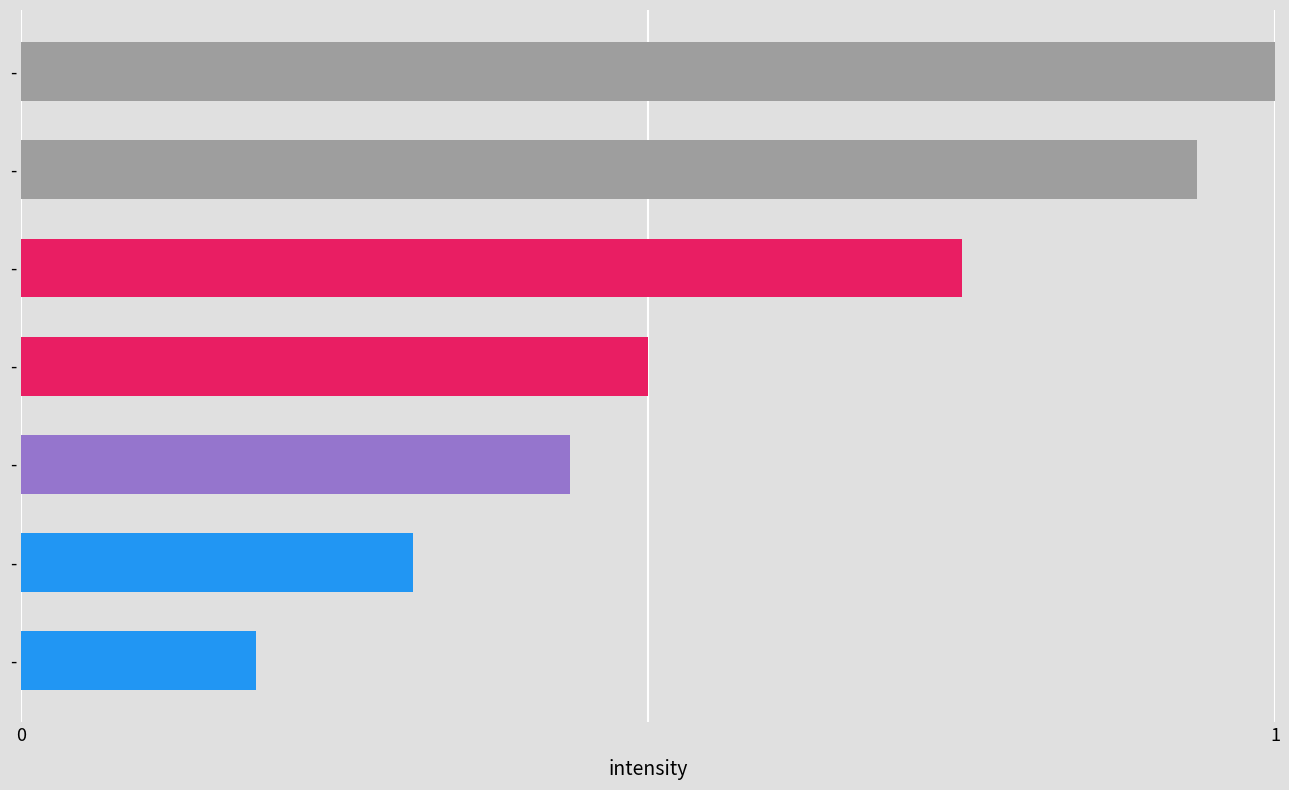

How many bars are there in total?

7